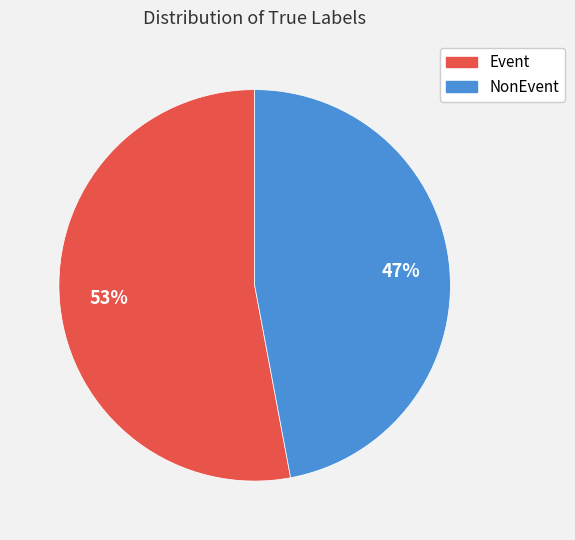

How many segments does this pie chart have?

2